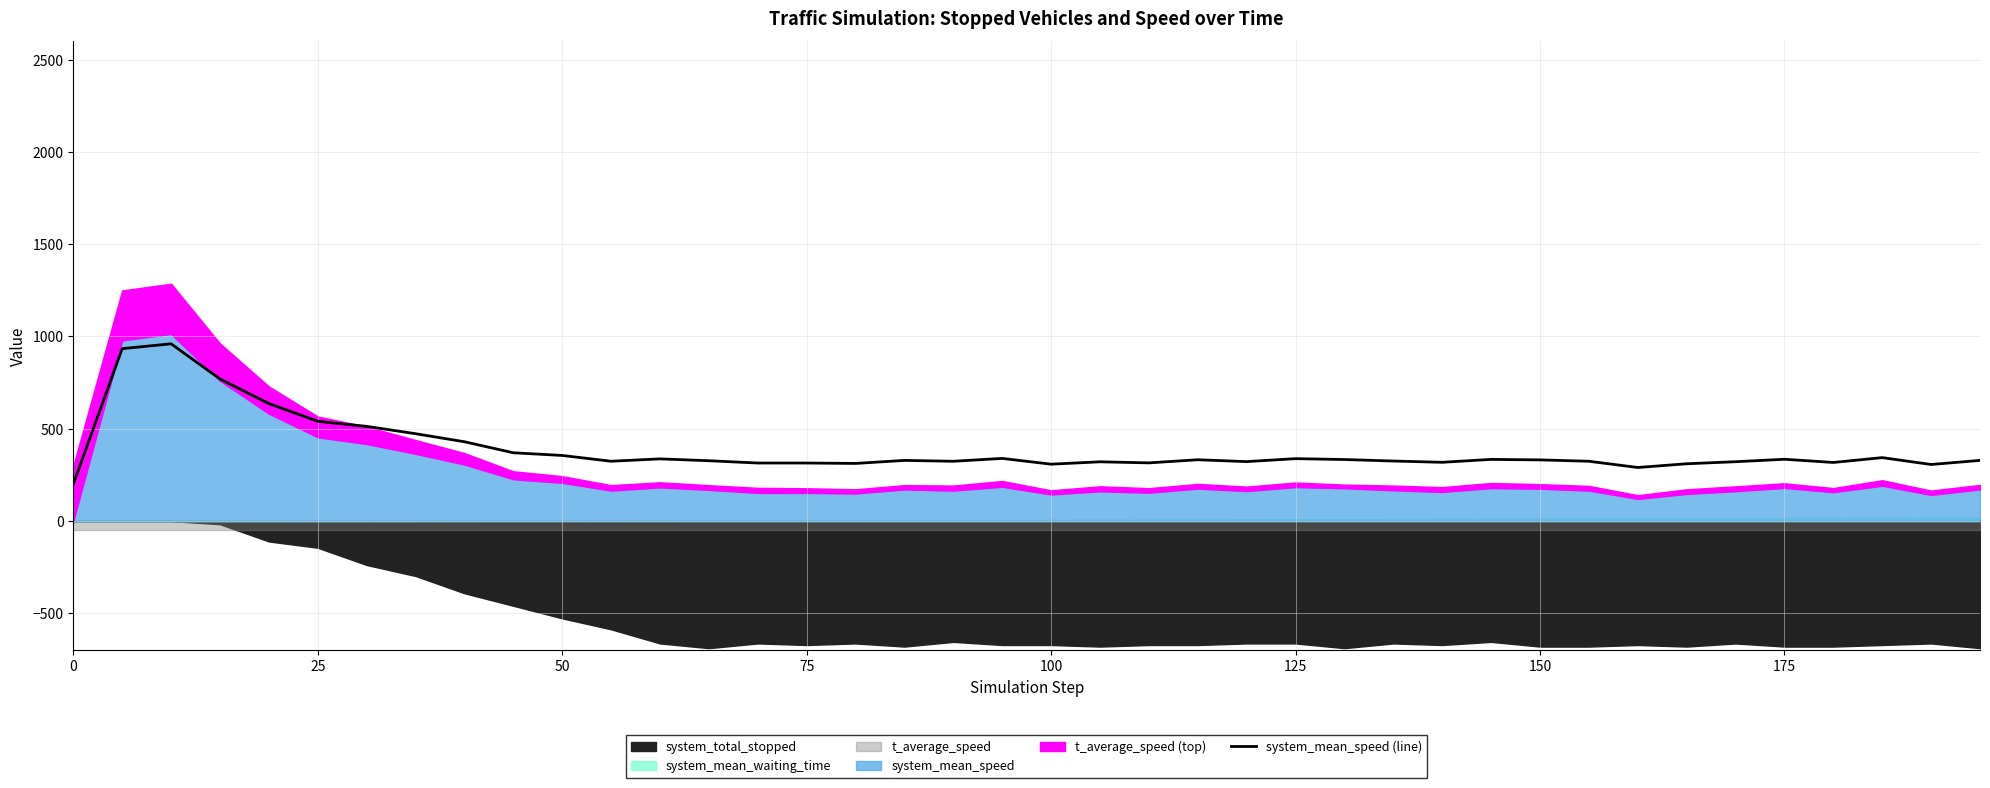

Is it true that the value at 0 is 99.0?

False